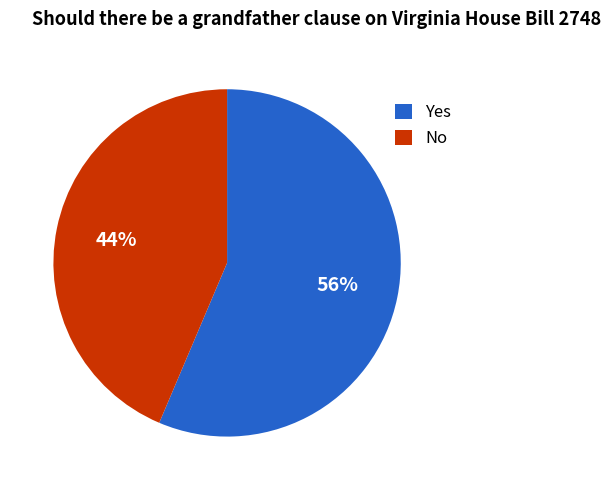

Is there any slice that represents more than half of the pie?

Yes